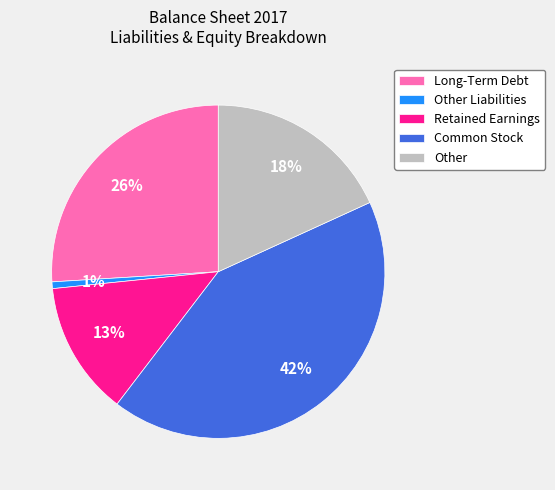

To the nearest percent, what percentage of the pie is Long-Term Debt?

26%